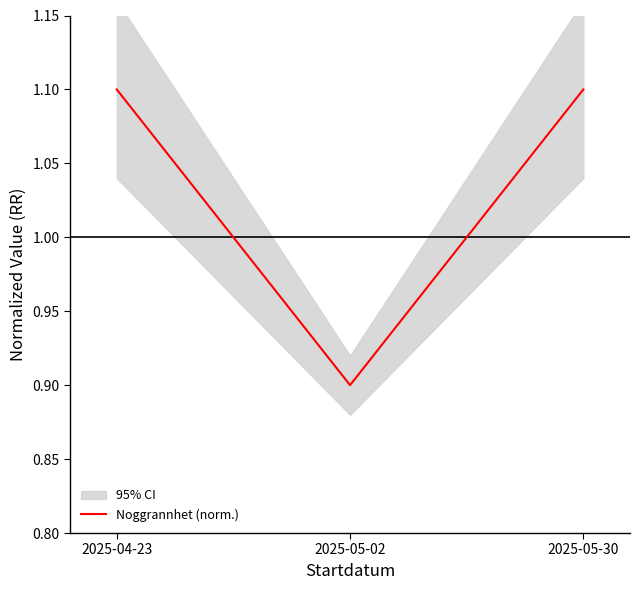

Which category has the highest value across all series?

2025-04-23